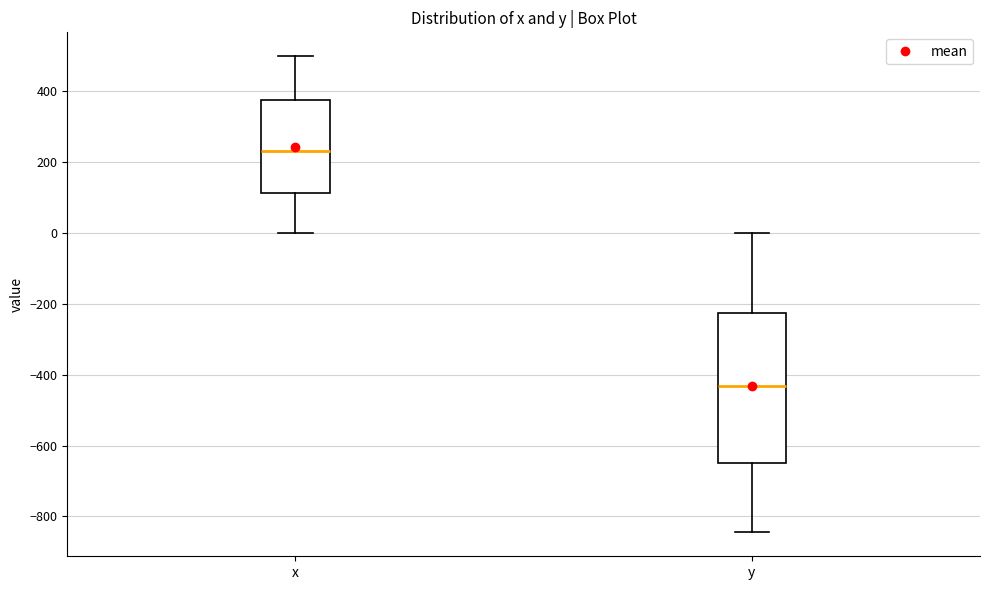

Reading left to right, transcribe this box plot: for each box, give where its median line is, the range the box spans, and where its two whiskers end, as read against the y-axis. The values are not printed on the chart, so give them approximately, as read against the axis.

x: median 240, box 120 to 380, whiskers 0 to 500
y: median -440, box -640 to -220, whiskers -840 to 0